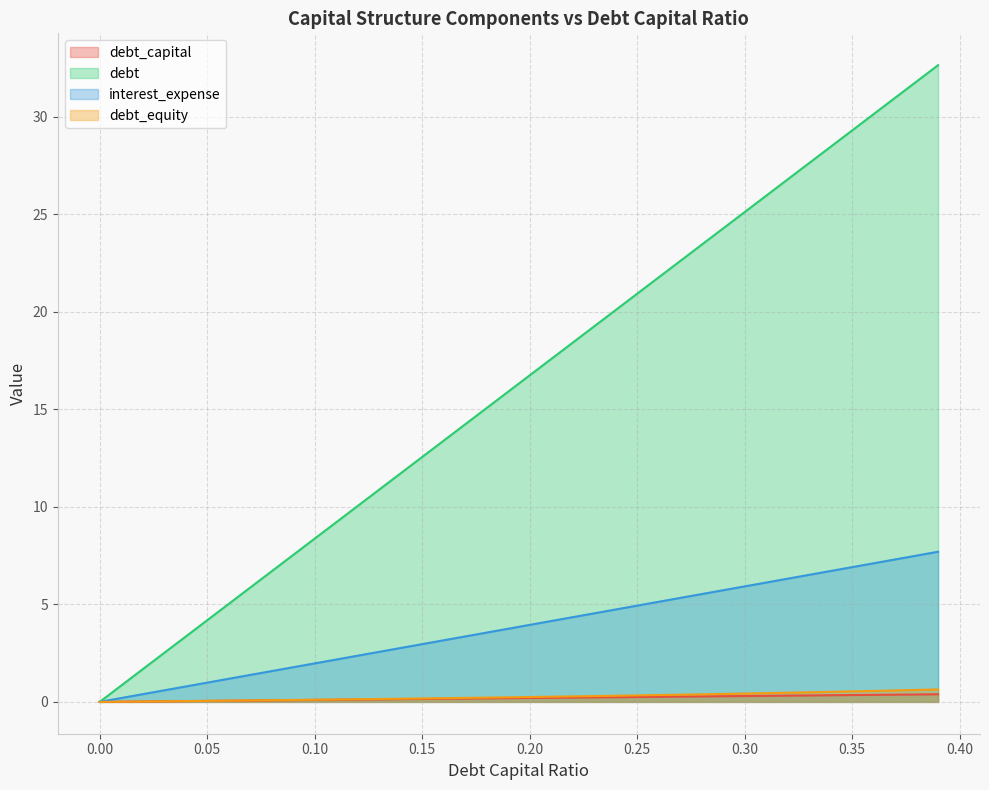

What is the highest value of the debt_capital series?

0.4